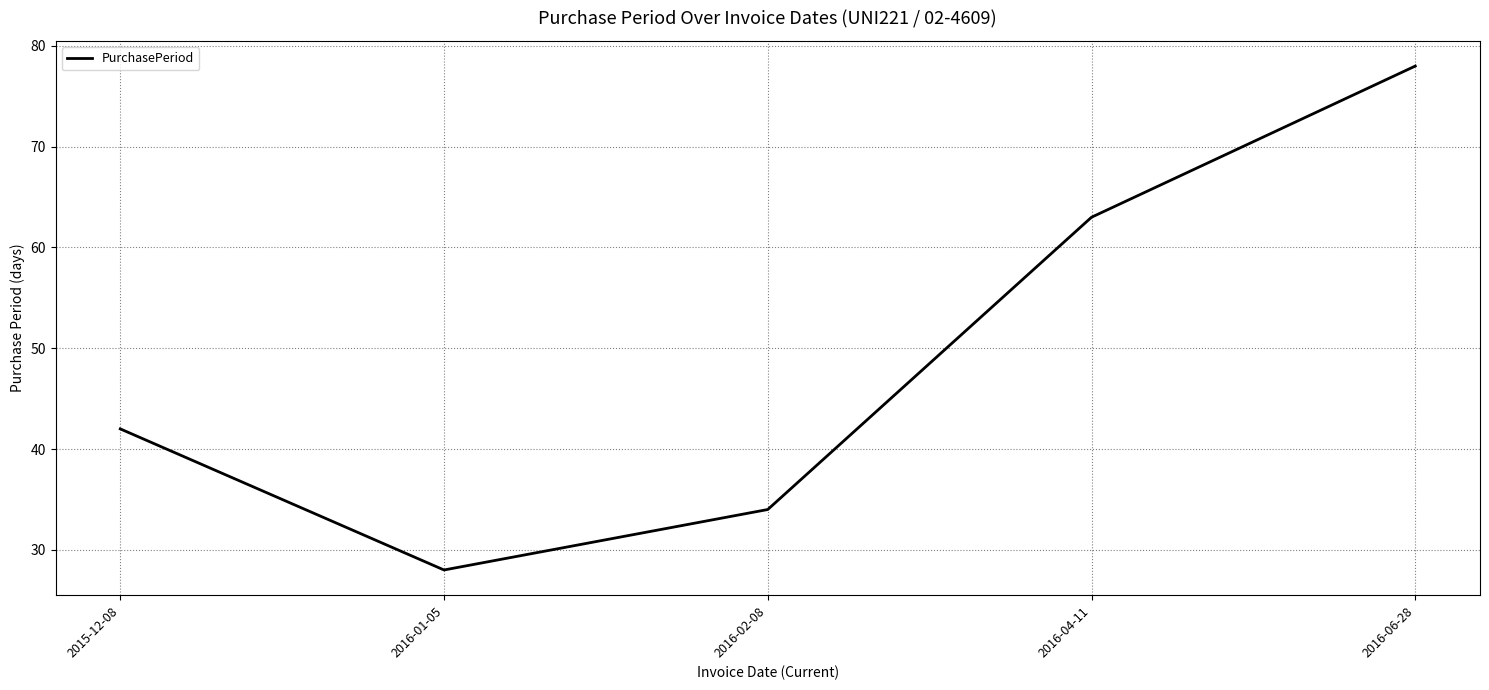

The value at 2016-04-11 is 17. True or false?

False